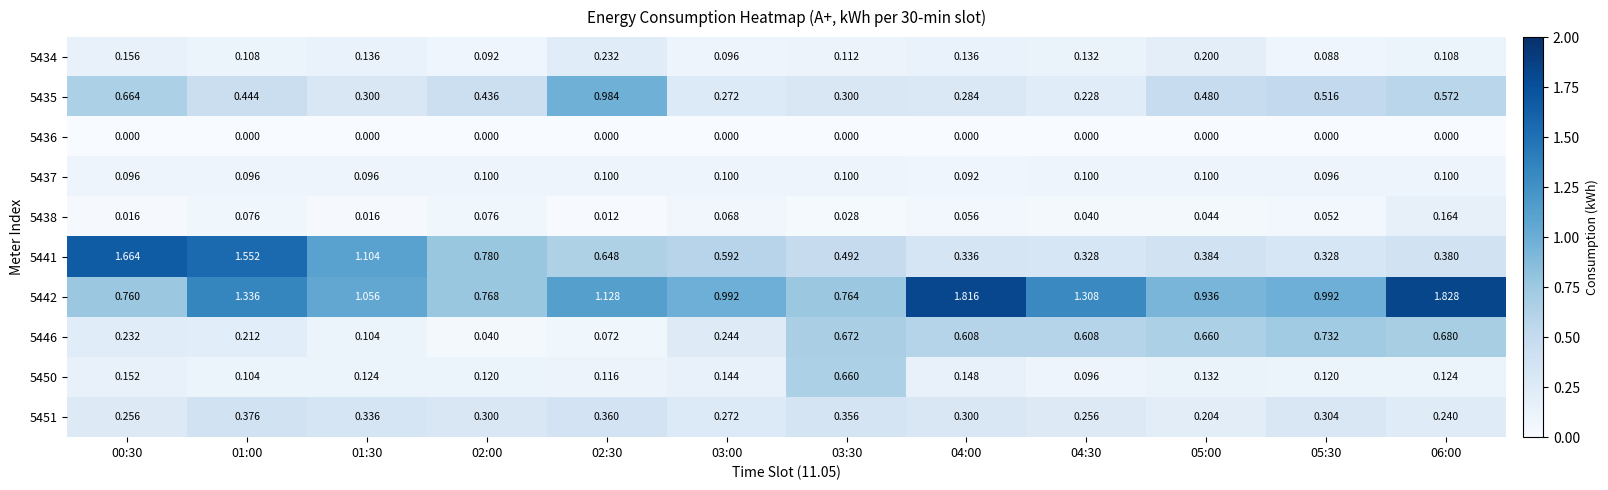

Is the value of 5450 at 04:30 greater than the value of 5434 at 06:00?

No